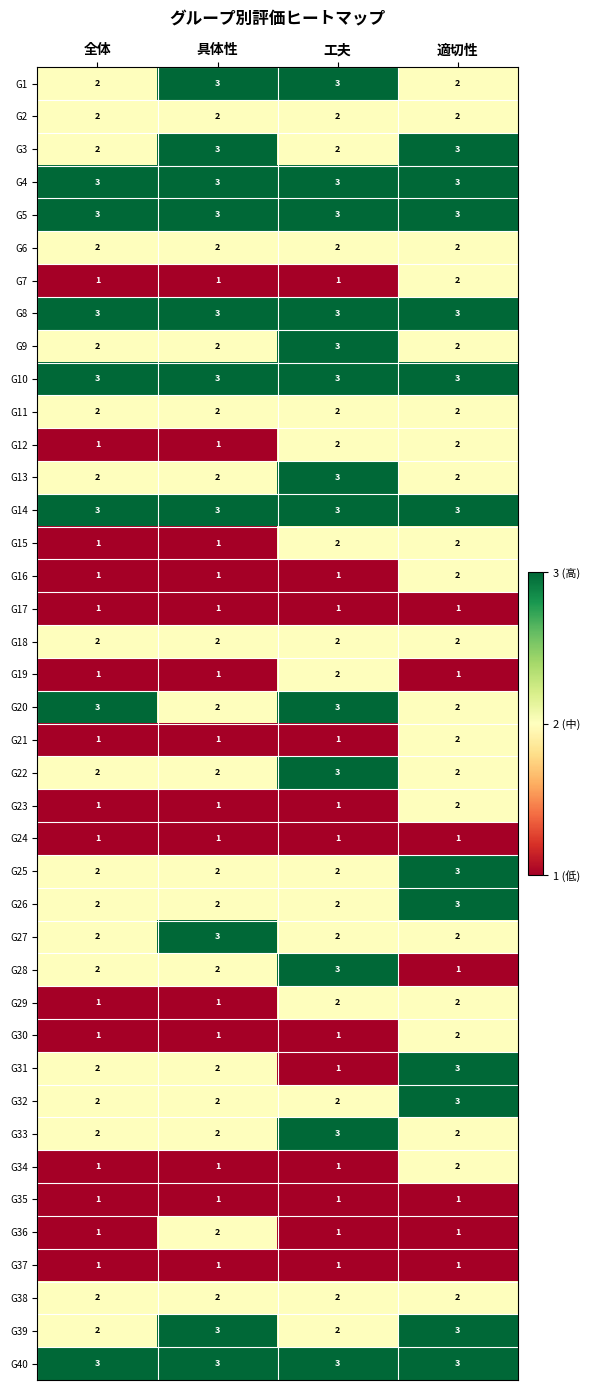

Count the number of data series in this chart.

40